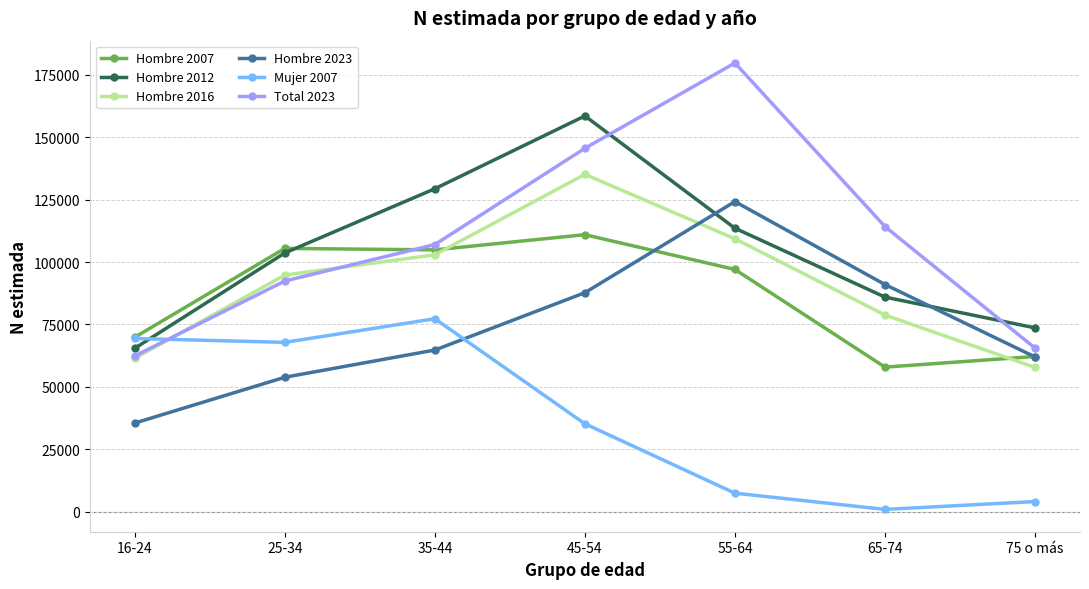

Where is Hombre 2007 nearest to the value 84430?

55-64